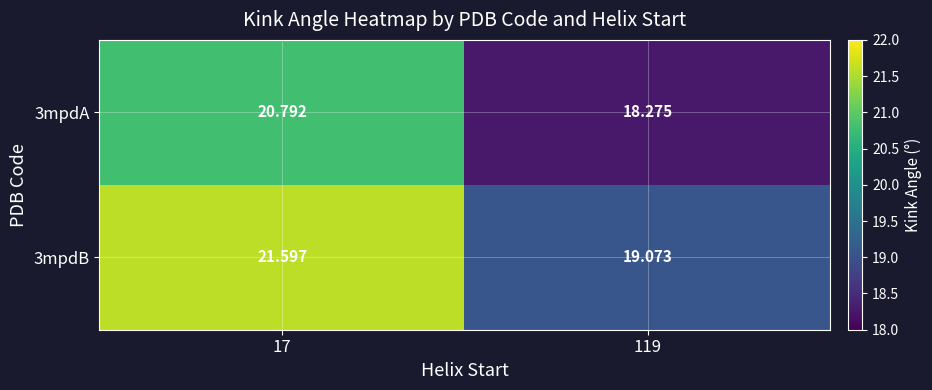

How many values in the 3mpdB series exceed 21?

1